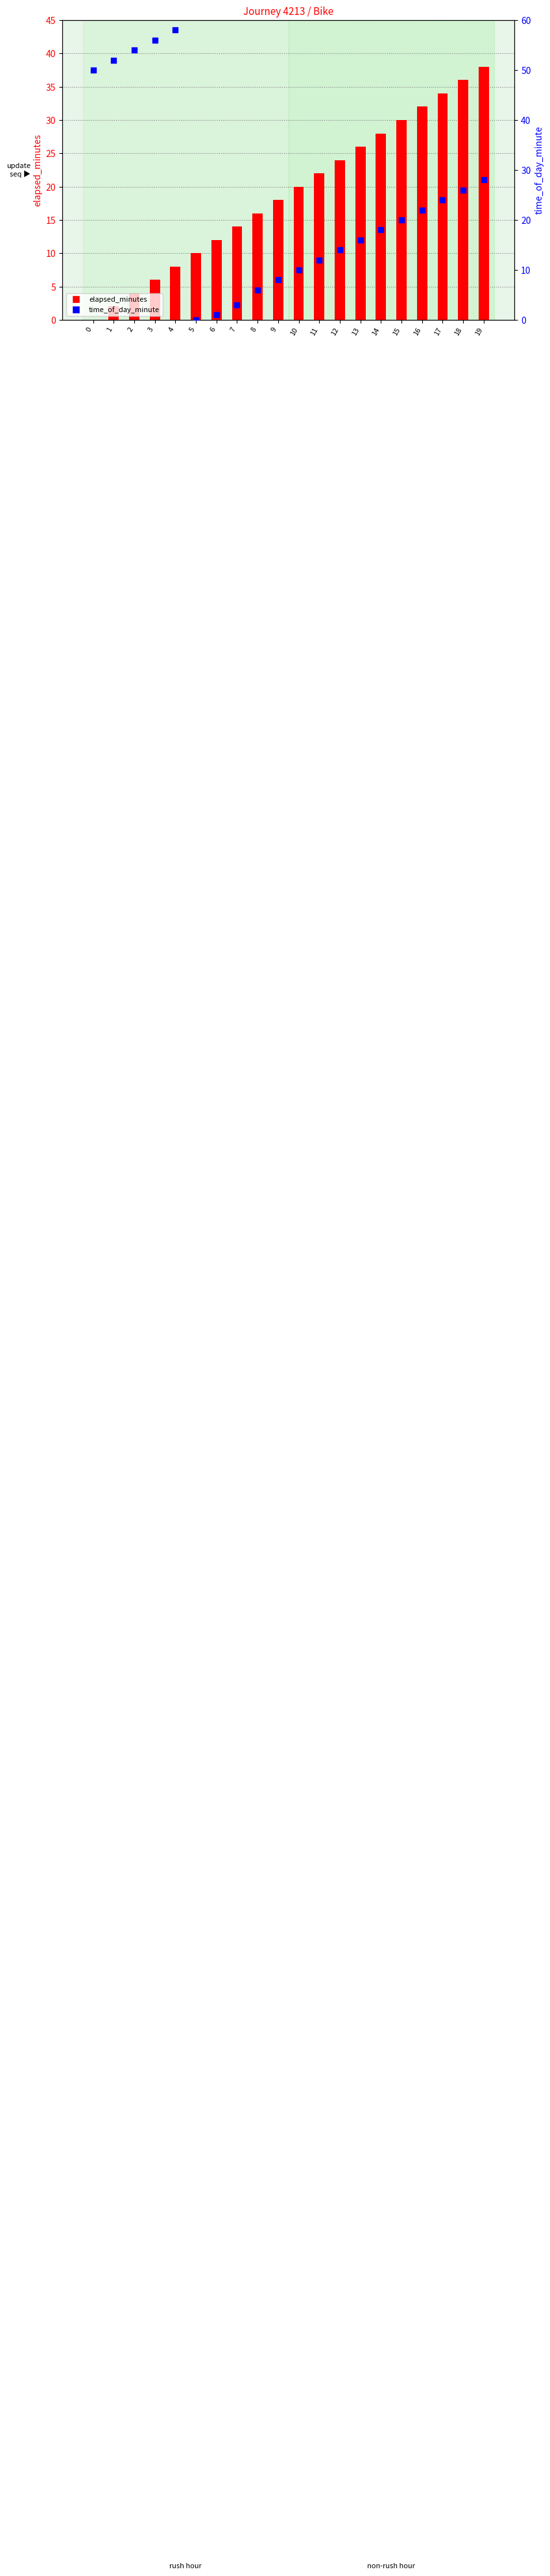

What are all the series names shown in the legend?

elapsed_minutes, time_of_day_minute